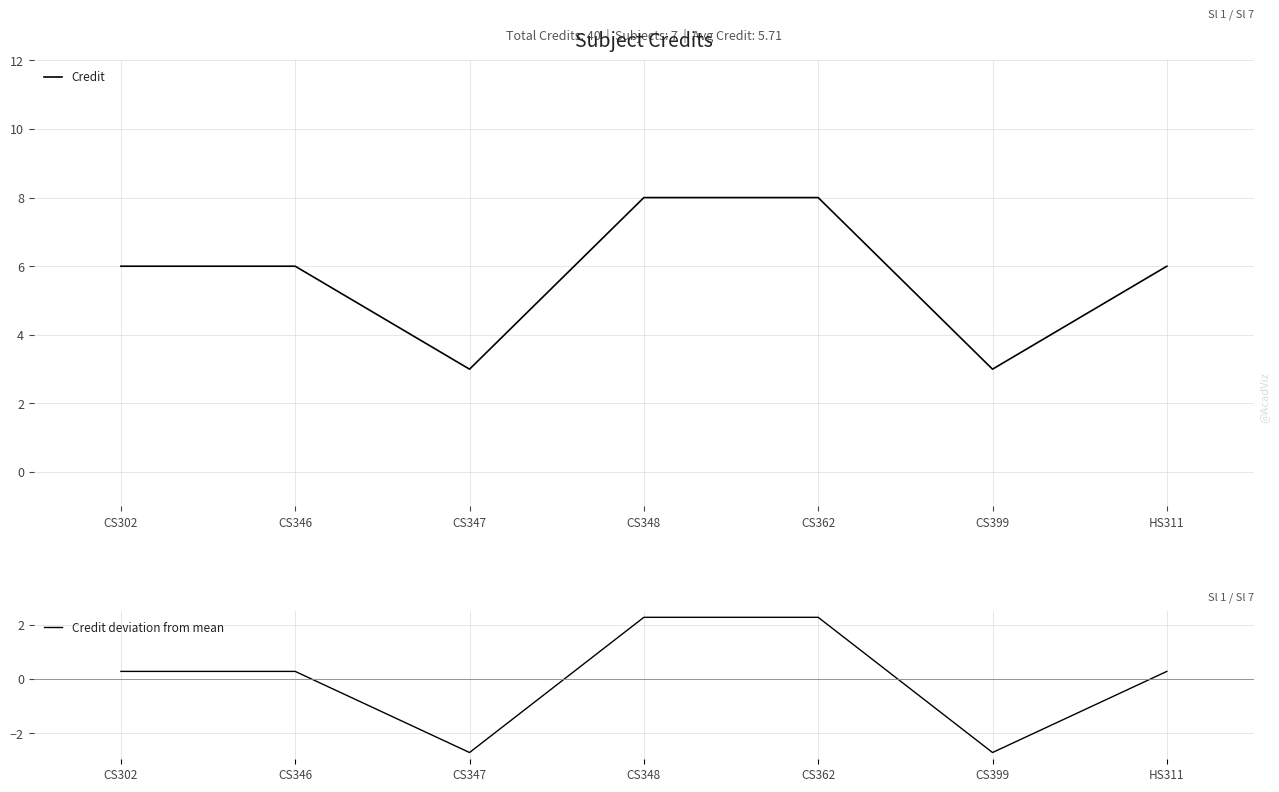

What are all the series names shown in the legend?

Credit, Credit deviation from mean